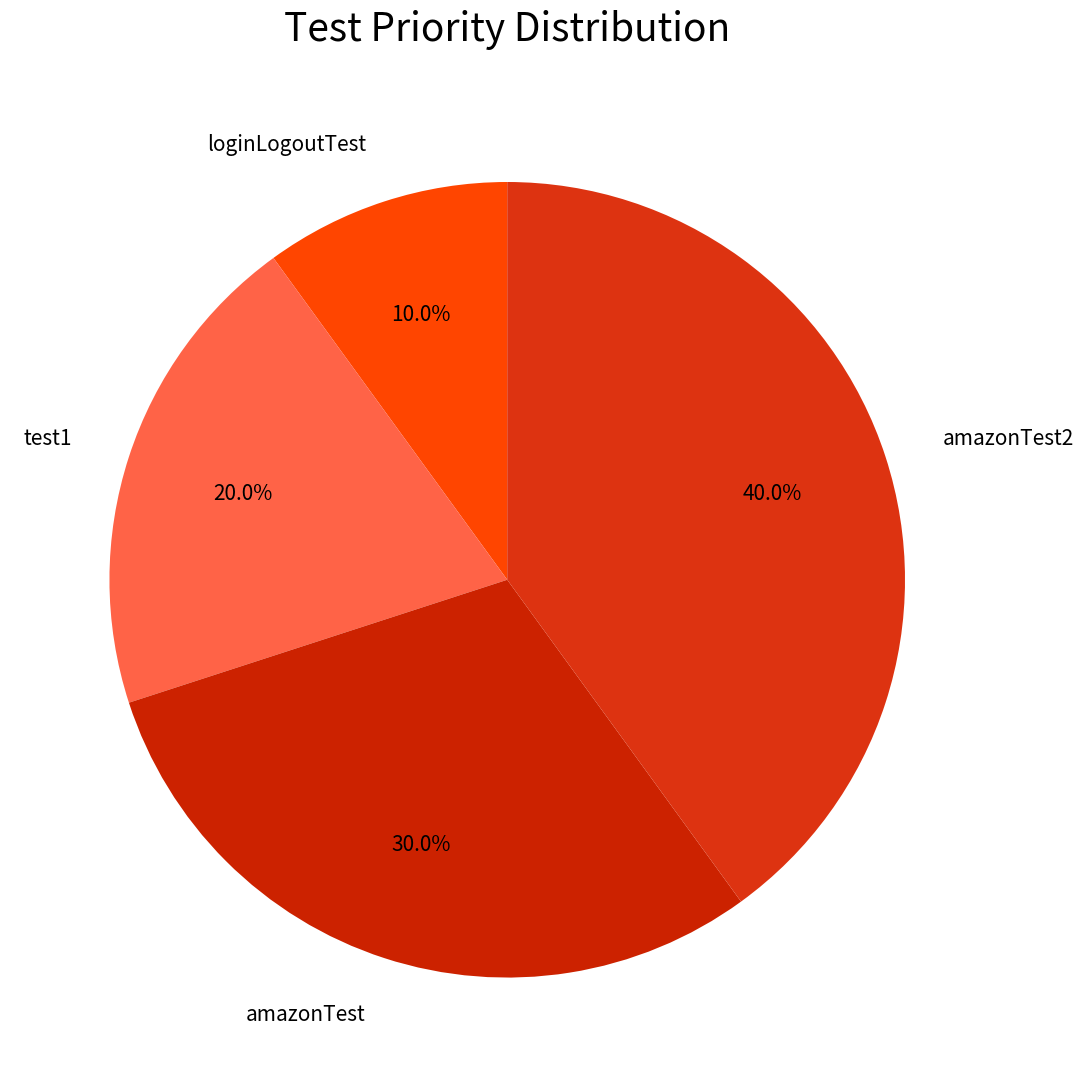

To the nearest percent, what is the difference between the largest and smallest slice percentages?

30%